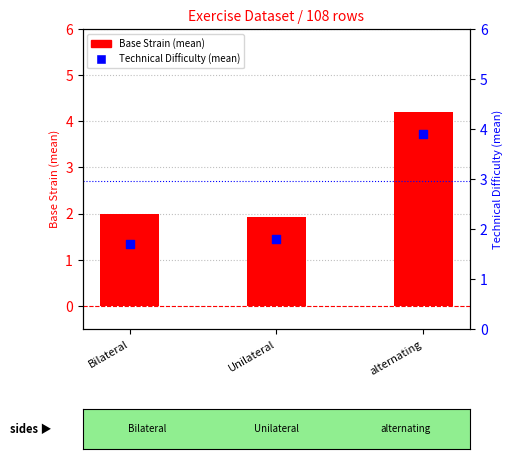

At which category is the sum across all series the highest?

alternating